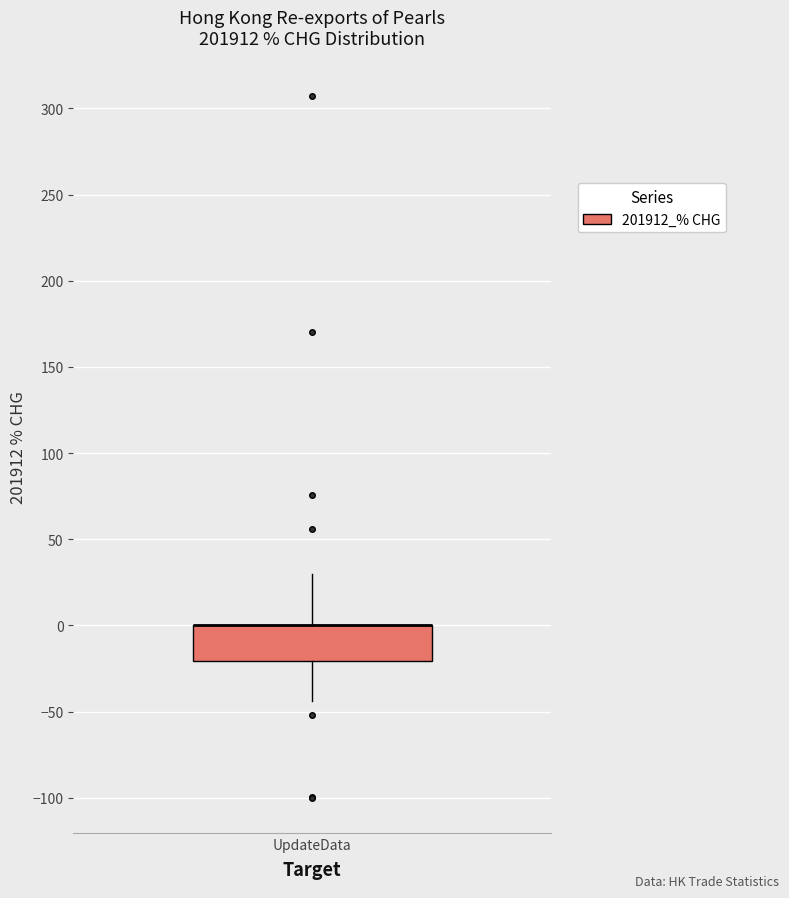

Where does the upper whisker of the box for UpdateData end on the y-axis? The values are not printed on the chart, so give them approximately, as read against the axis.

30